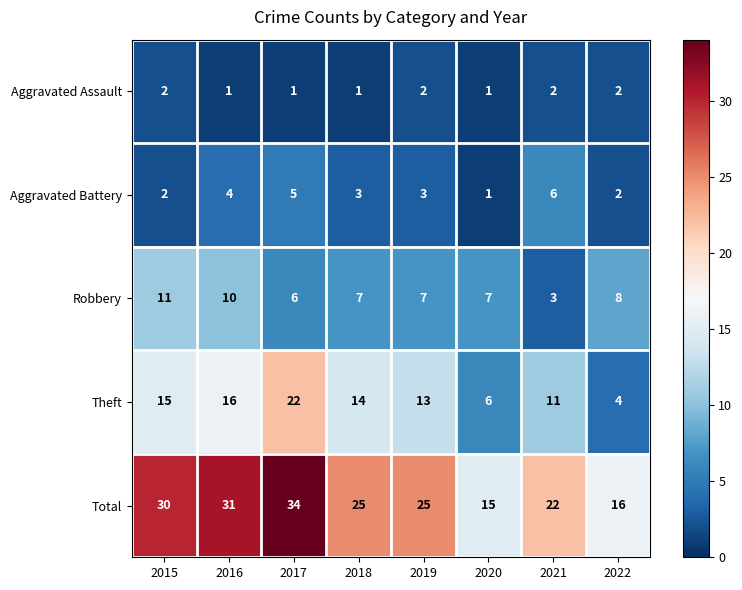

What value does the Aggravated Battery series have at 2016?

4